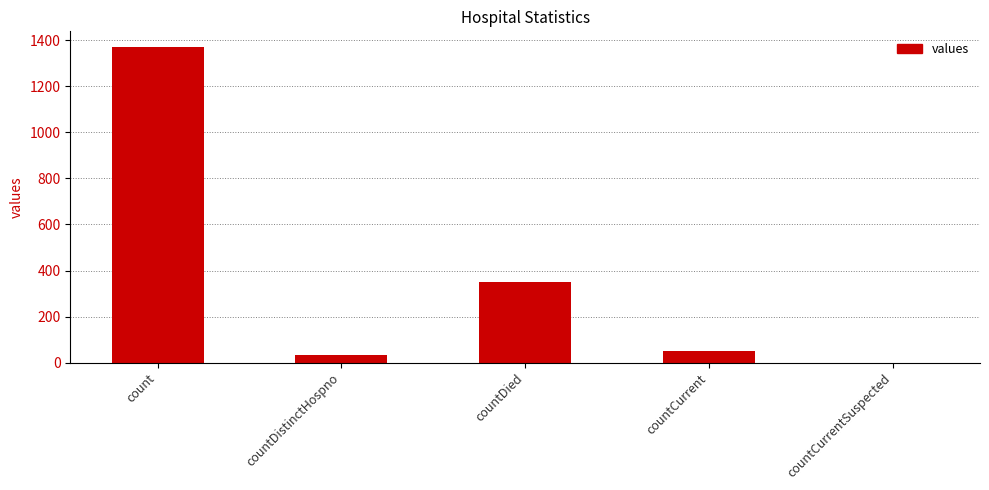

Which has a higher value, countCurrent or countDied?

countDied